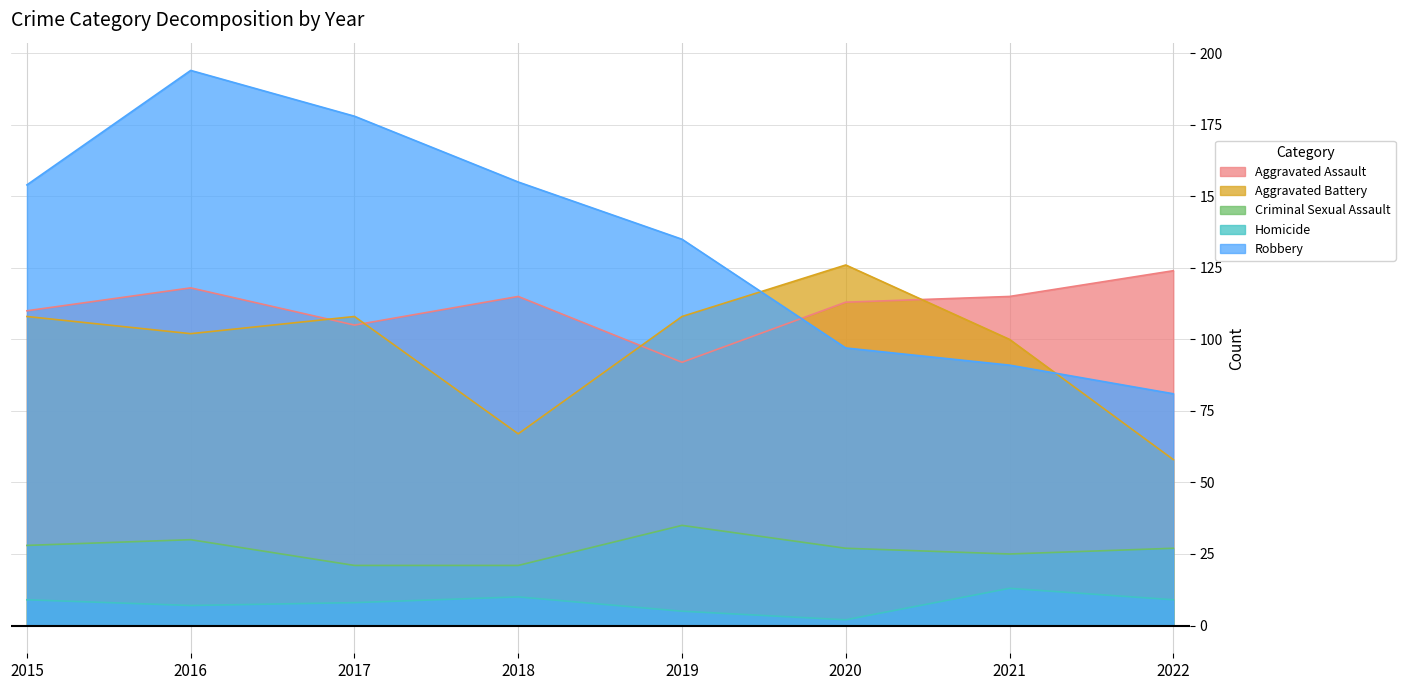

What is the total value across all series at 2020?

365